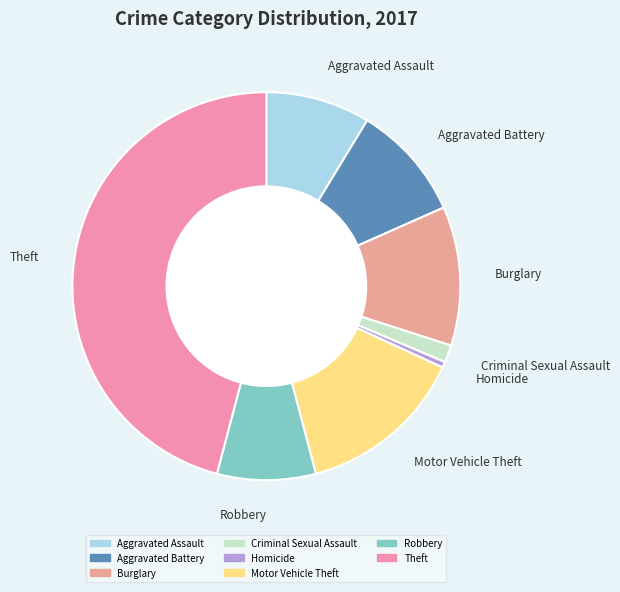

Do Aggravated Assault and Homicide together represent more than half of the pie?

No